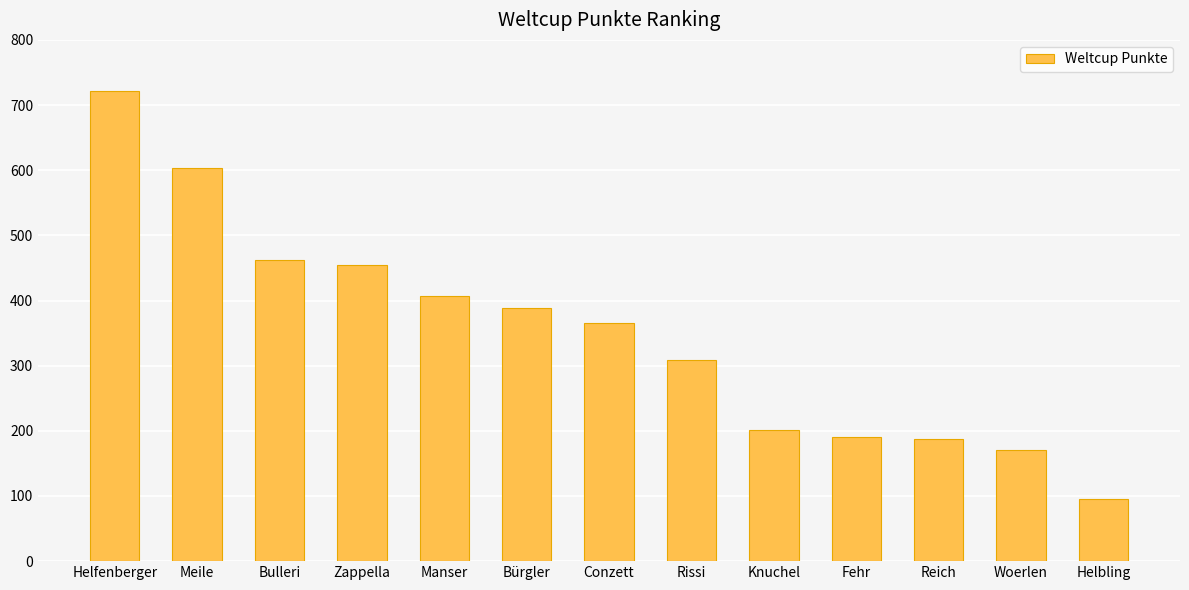

What is the change in value from Bulleri to Woerlen?

-292